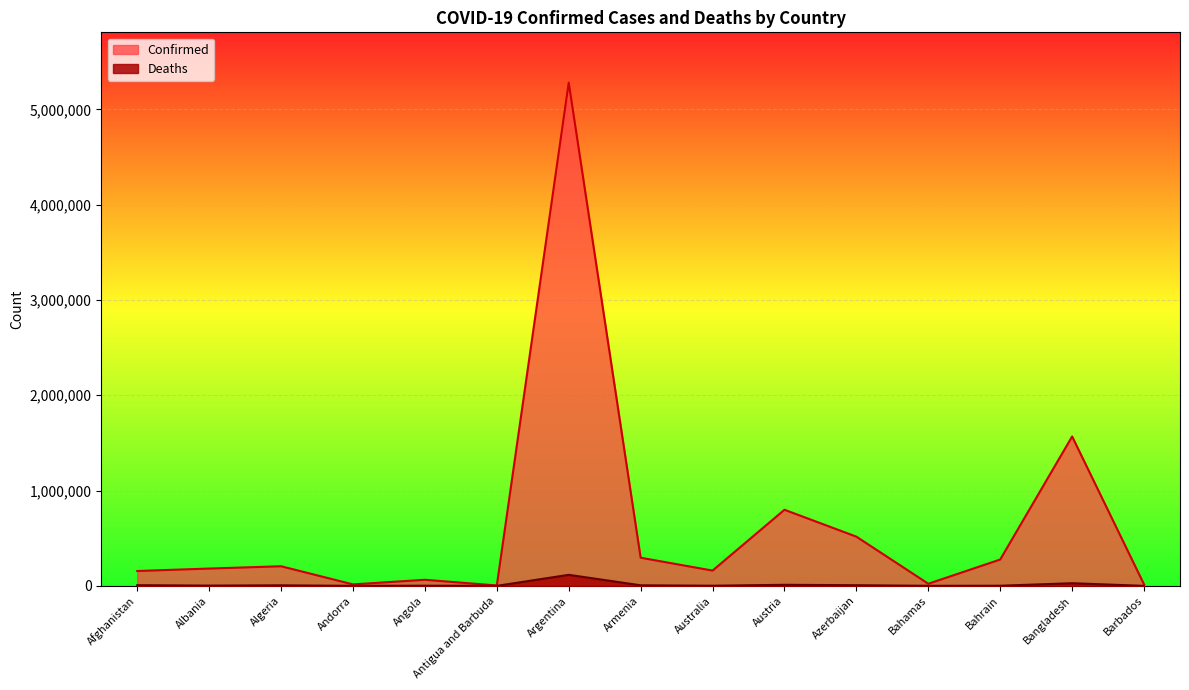

Where does the Confirmed series first go above 181696?

Algeria